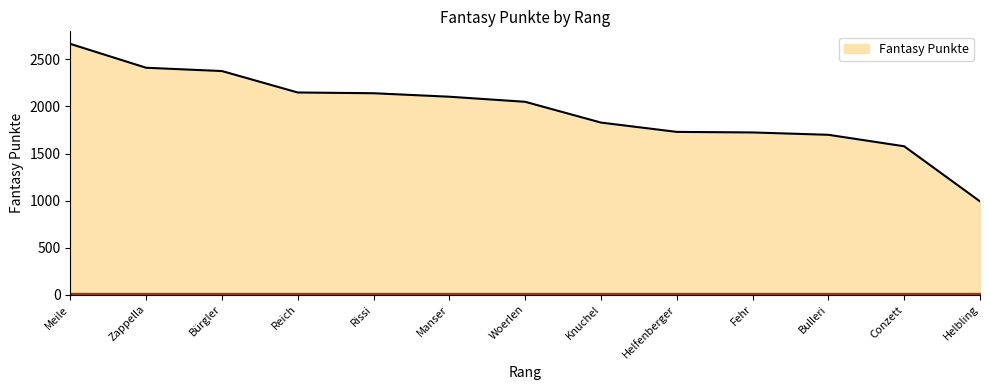

What is the difference between the values at Helfenberger and Bulleri?

31